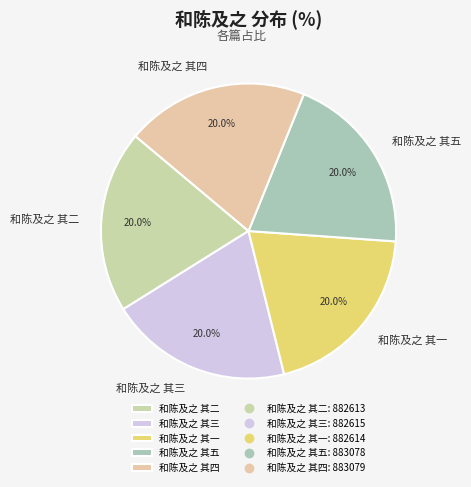

What is the ratio of the value at 和陈及之 其一 to the value at 和陈及之 其二?

1.0